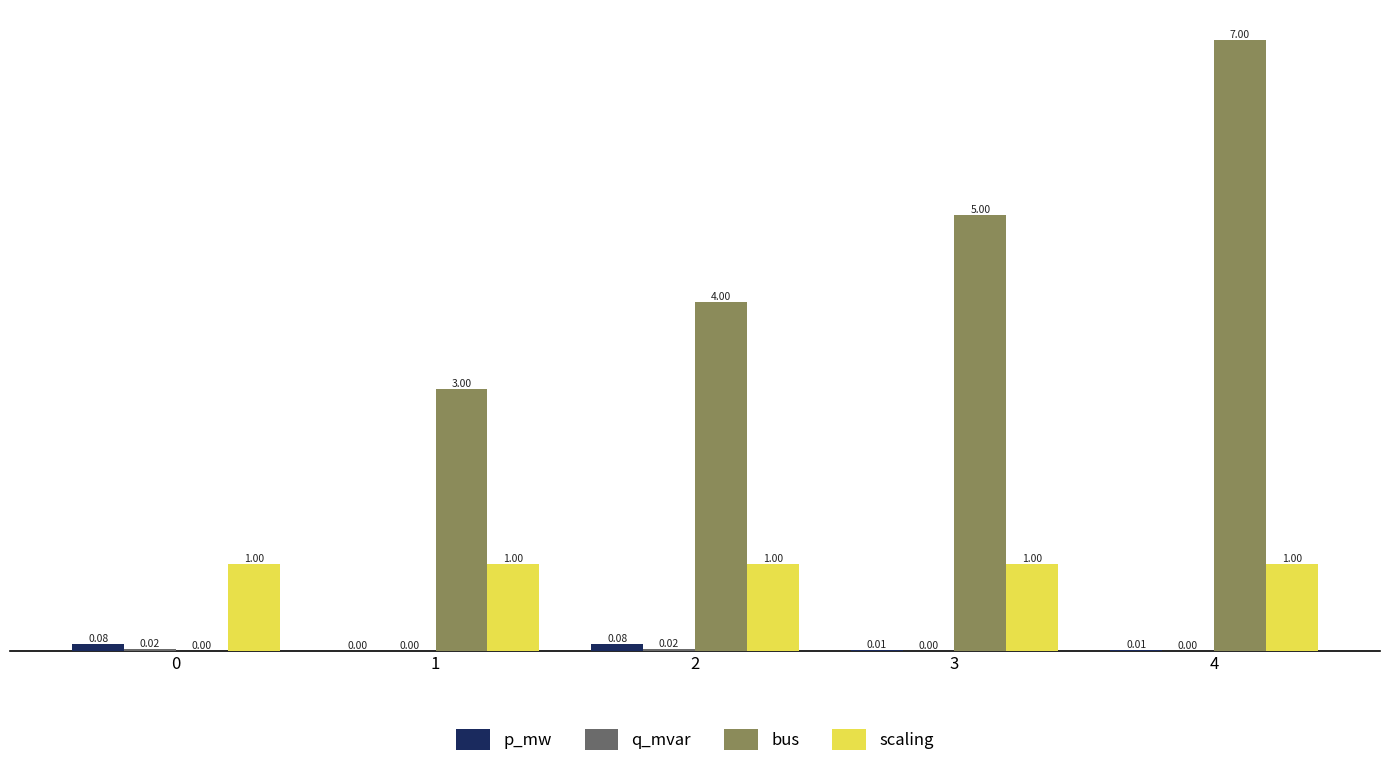

Which series changed the most between 0 and 2?

bus